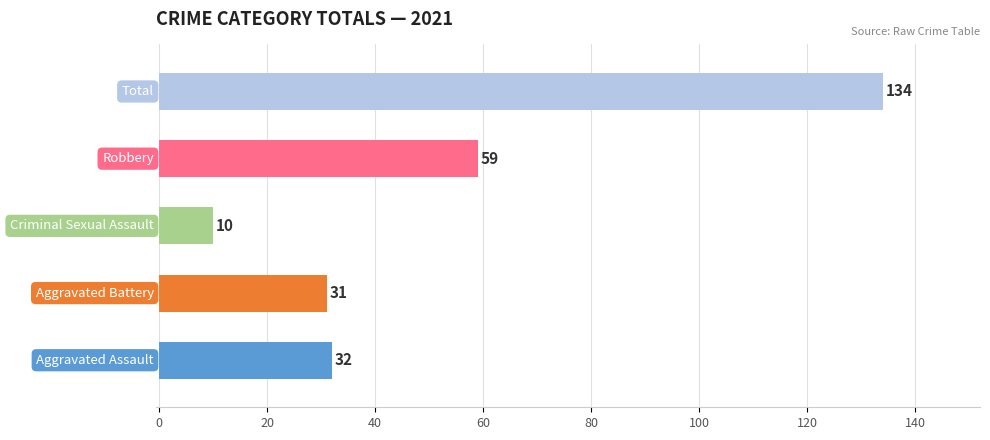

How many bars are there in total?

5